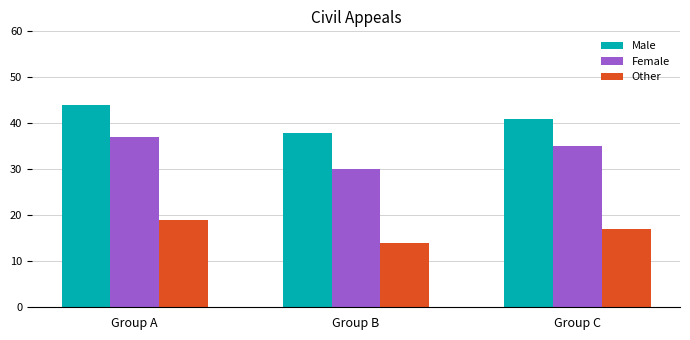

At which category does the chart reach its peak across all series?

Group A